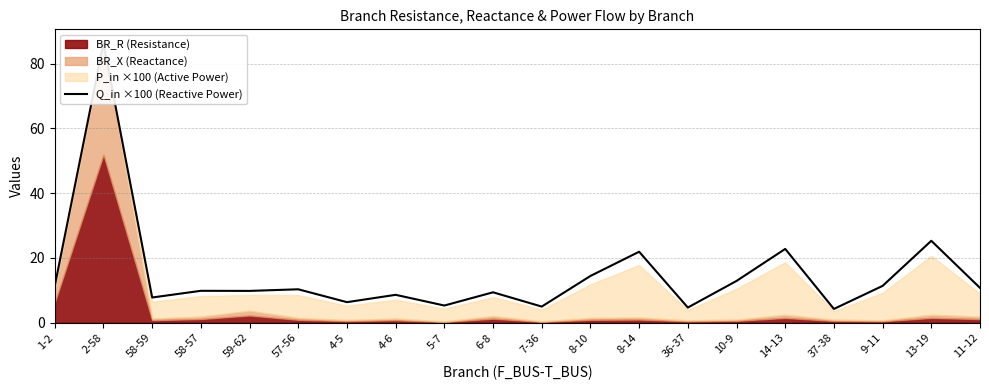

What is the minimum value shown in the chart?

4.3